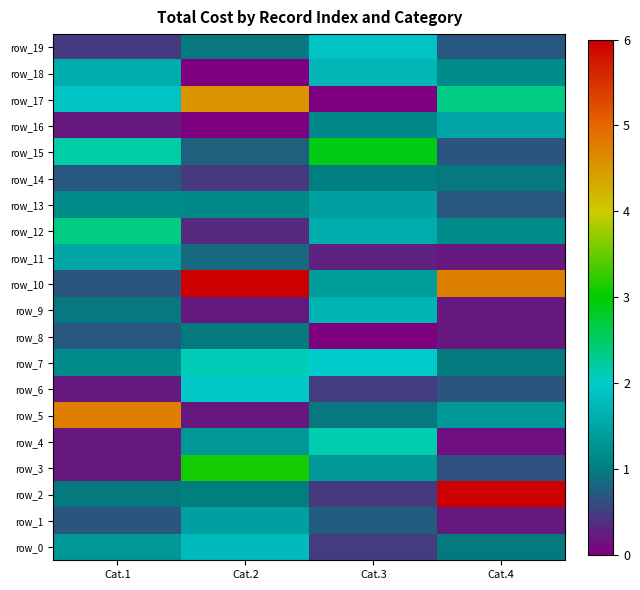

What is the sum of the row_18 values at Cat.1 and Cat.4?

2.8